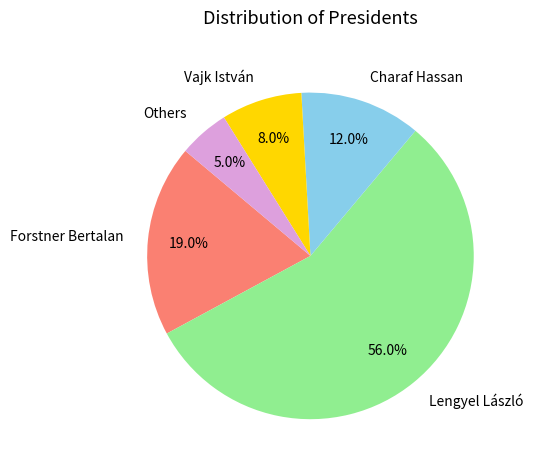

How many segments does this pie chart have?

5